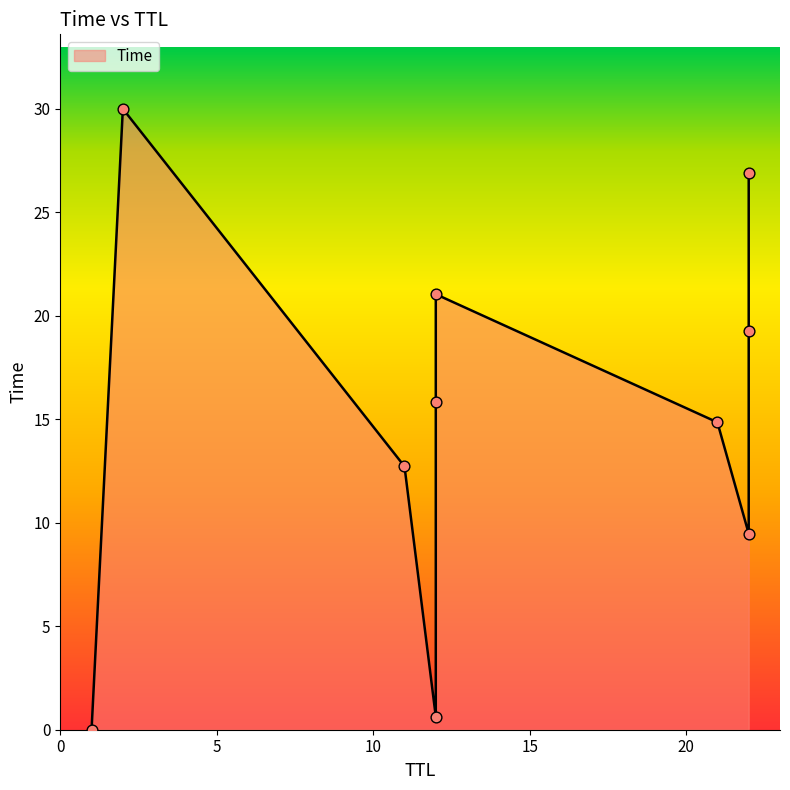

What is the change in value from 22 to 22?

+17.4